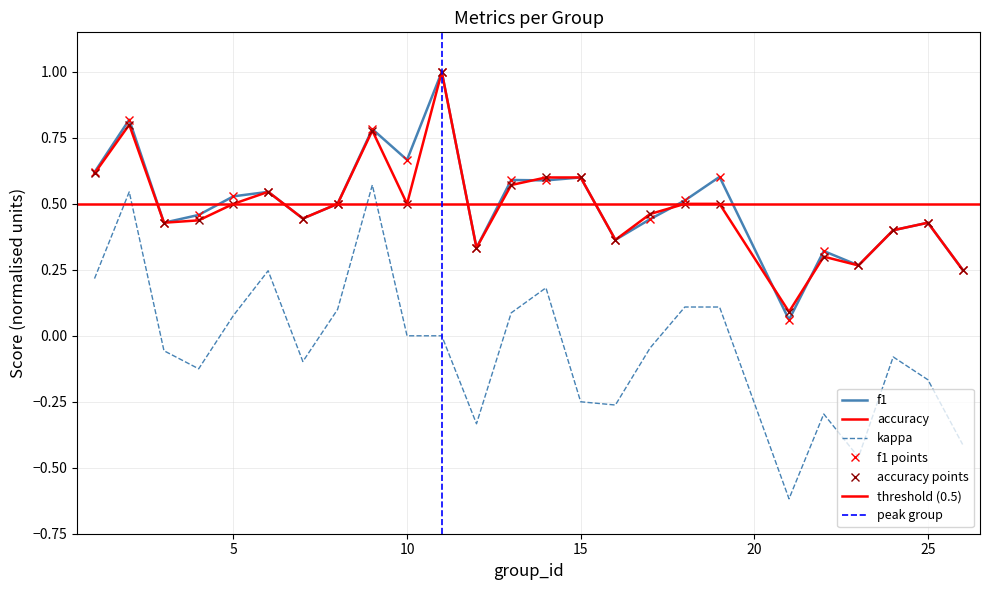

Is the value of accuracy at 13 greater than the value of f1 at 13?

No